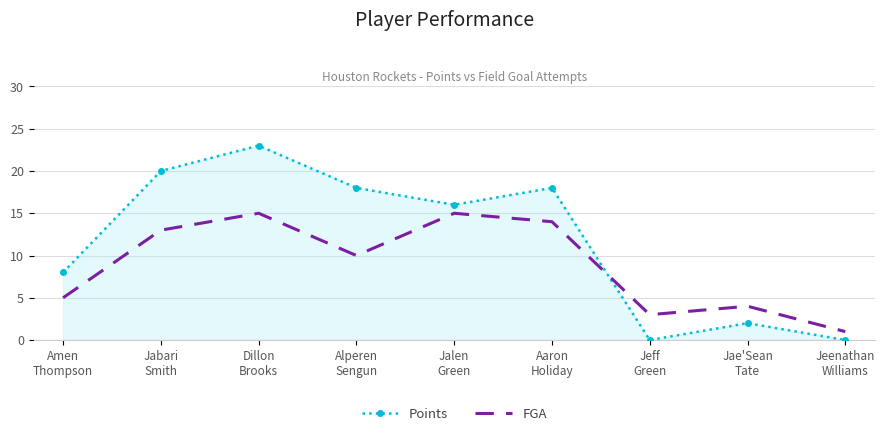

At which label does Points reach its peak?

Dillon
Brooks